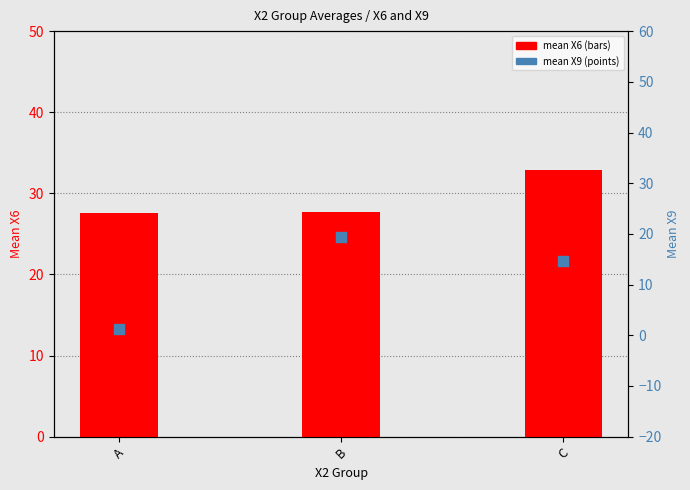

Which series reaches the minimum Y coordinate?

mean X9